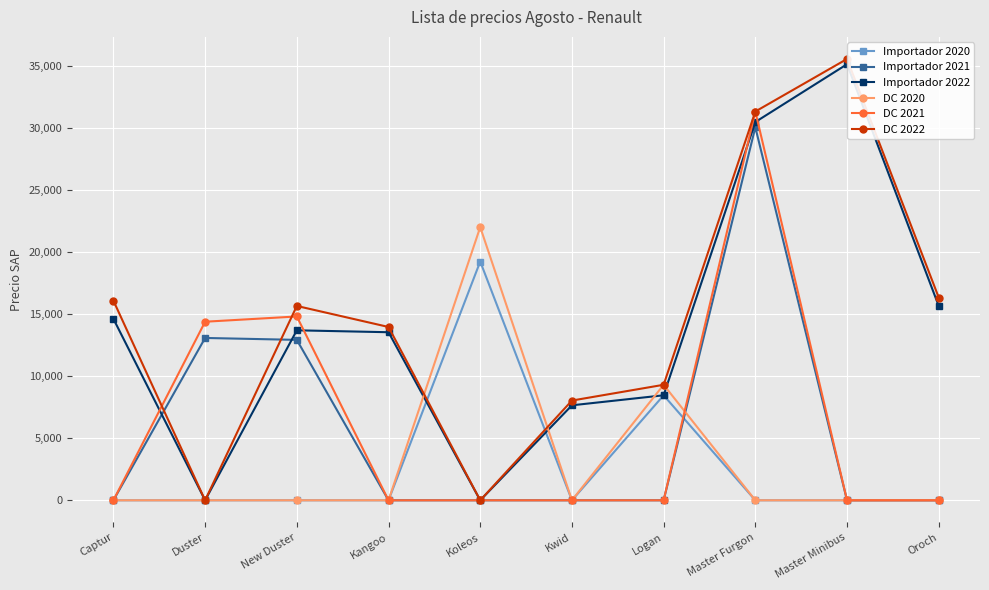

How many series are shown in this chart?

6